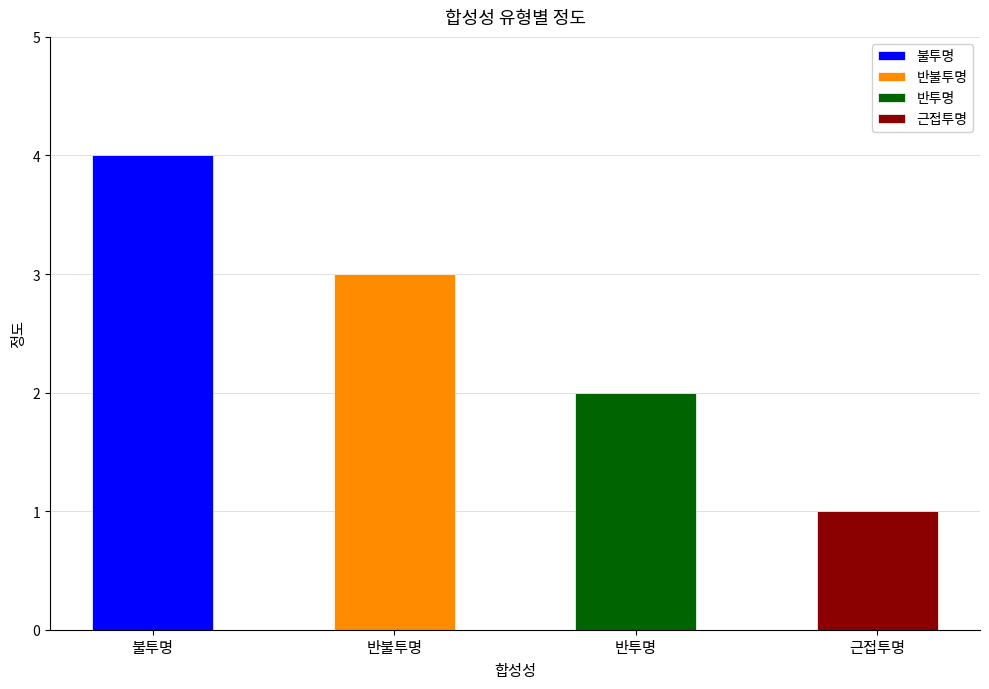

What is the minimum value shown in the chart?

1